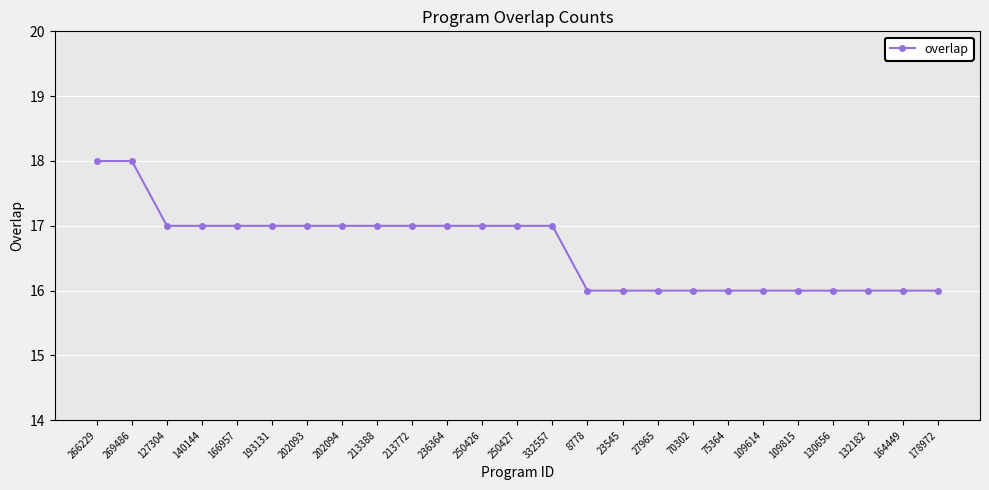

The chart shows a value of 11 at 213388. True or false?

False